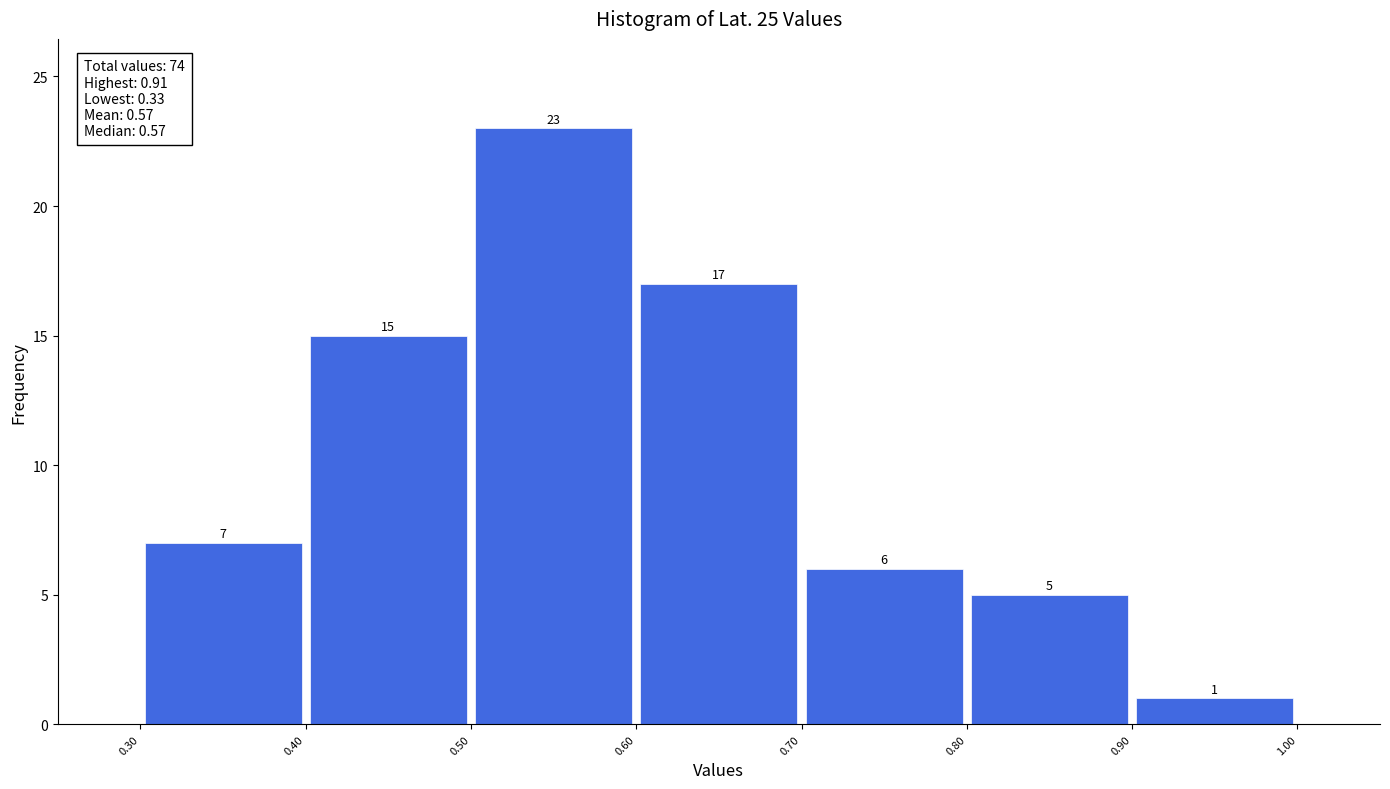

What is the height of the bar covering 0.40 to 0.50 on the x-axis?

15